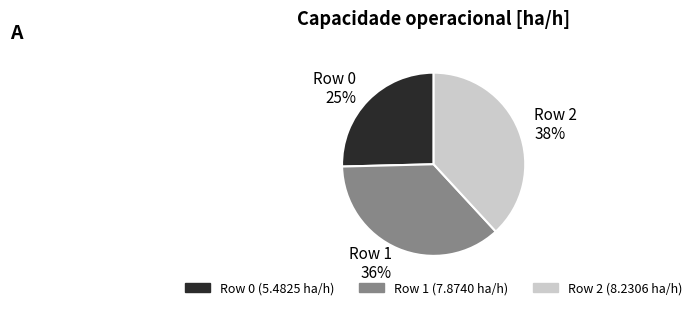

Rank the categories by value from highest to lowest.

Row 2, Row 1, Row 0